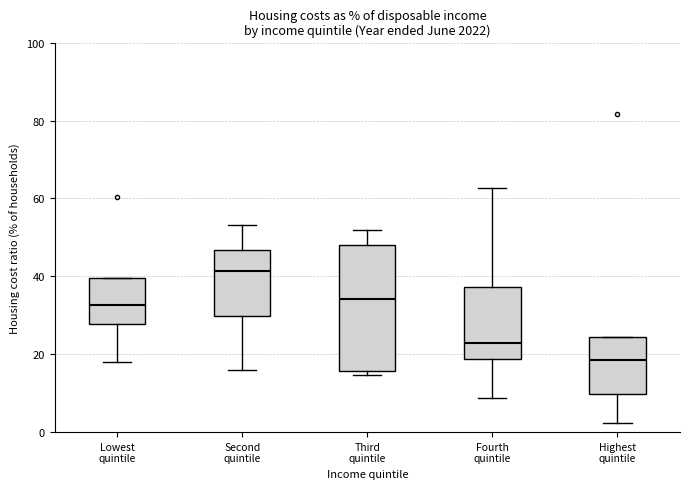

Where does the lower whisker of the box for Second quintile end on the y-axis? The values are not printed on the chart, so give them approximately, as read against the axis.

16